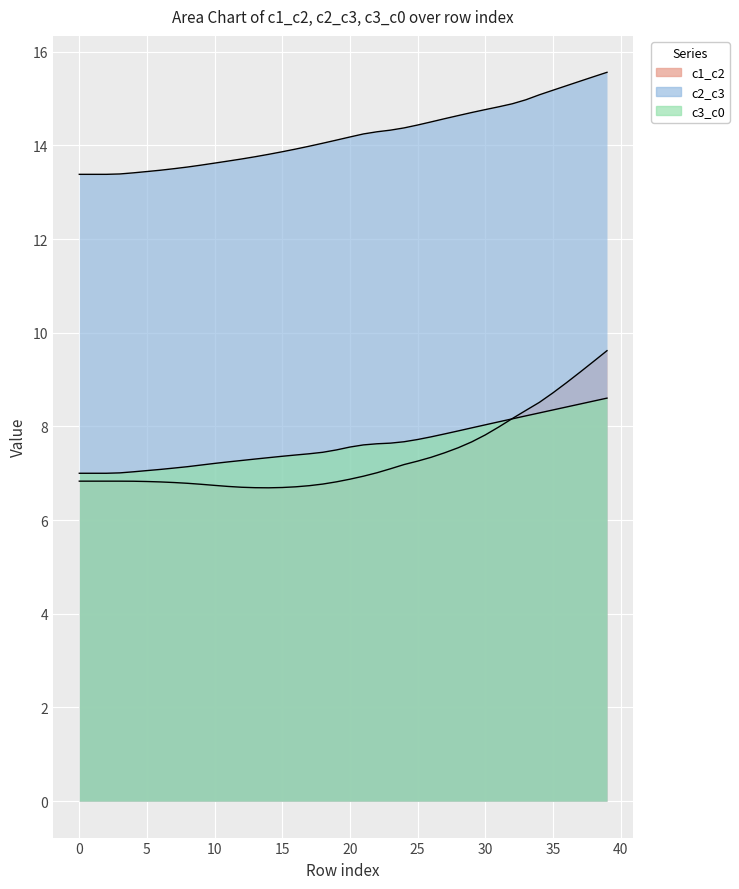

Is the value of c1_c2 at 45 greater than the value of c2_c3 at 10?

No